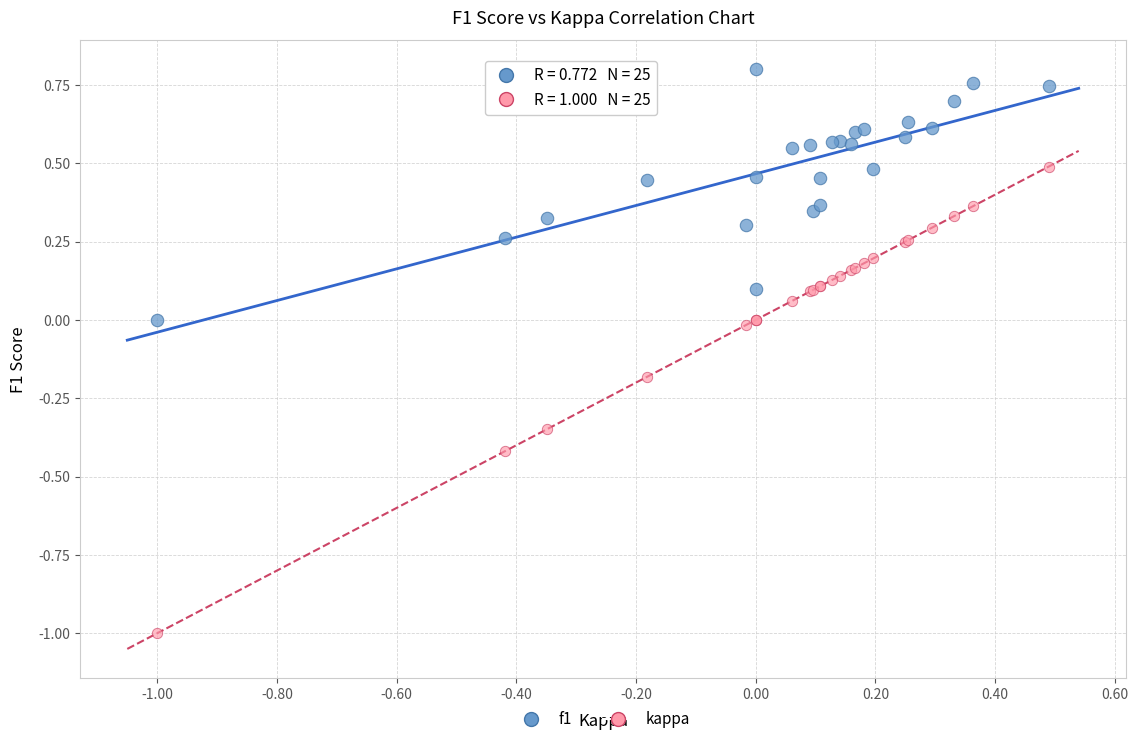

What is the X range (max minus min) for the scatter plot?

1.5